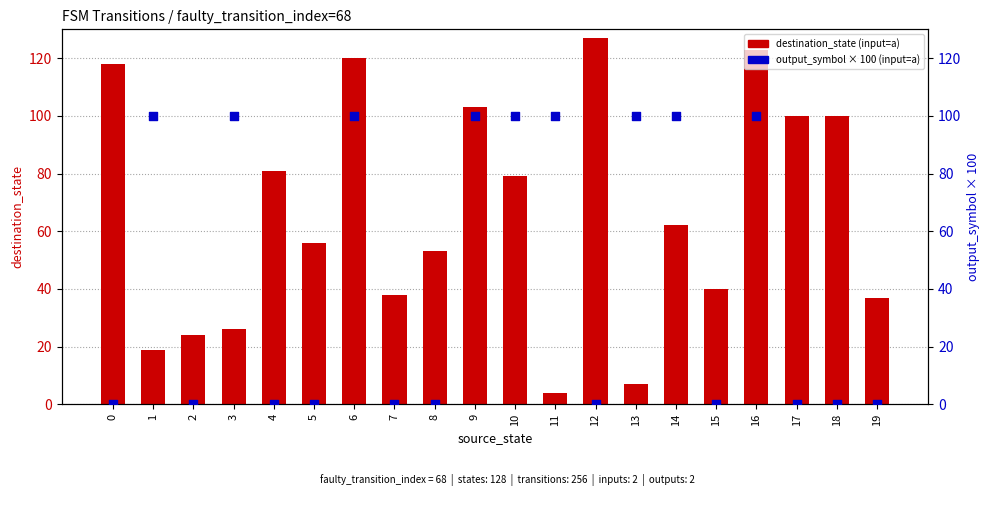

At which category is the sum across all series the highest?

16